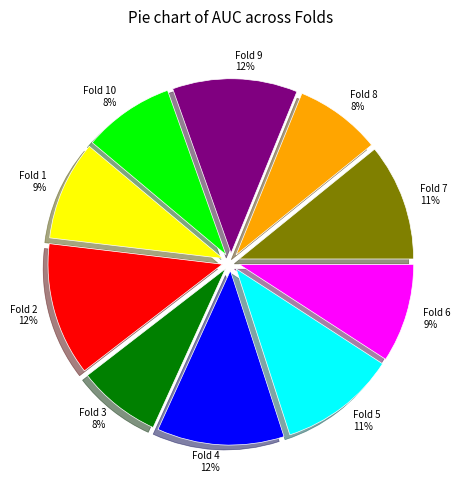

Is there any slice that represents more than half of the pie?

No